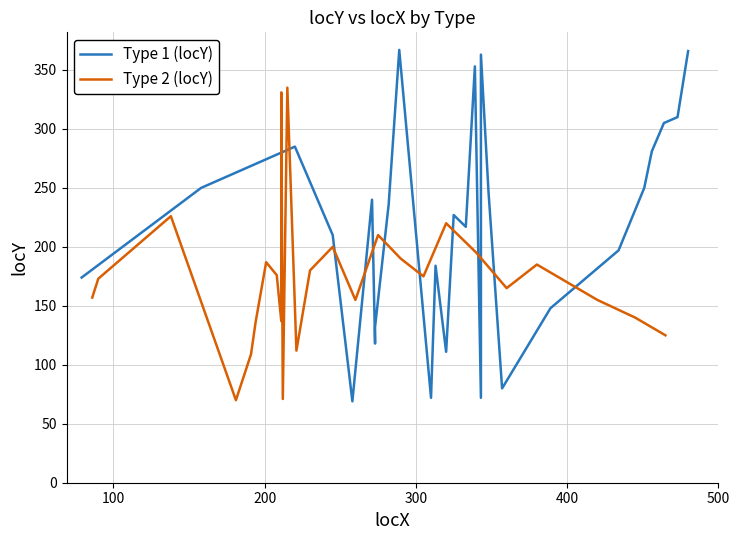

True or false: Type 1 (locY) has a value of 125 at 10.

False